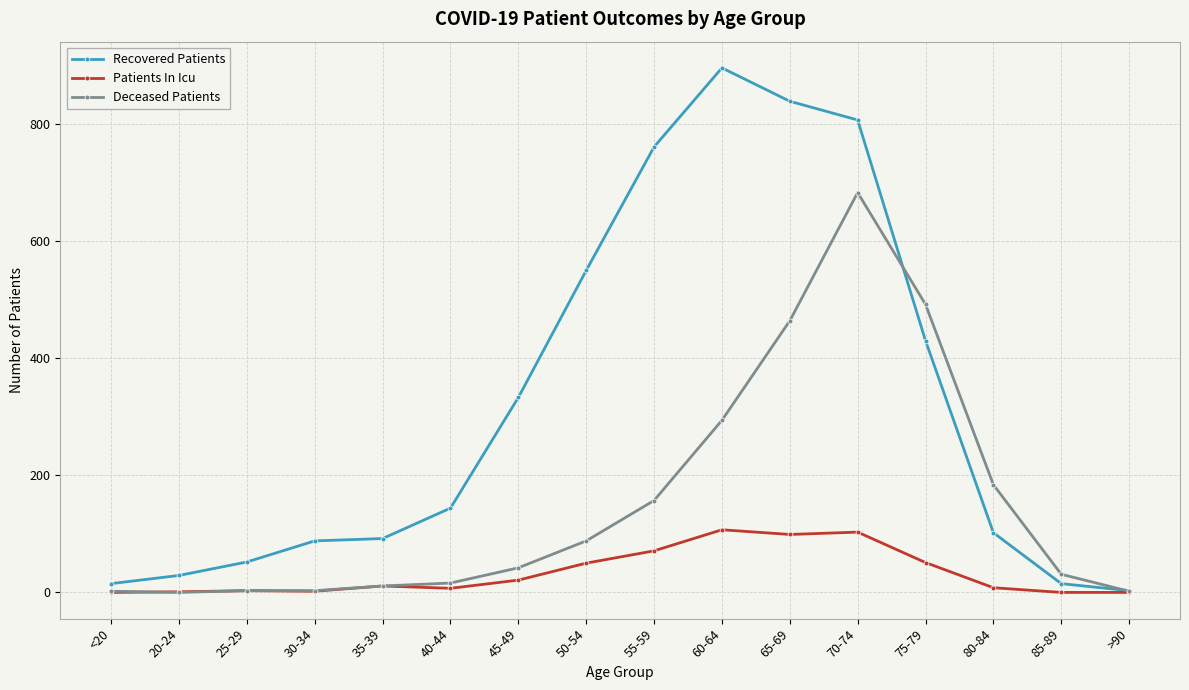

Which series has the largest total across all categories?

Recovered Patients